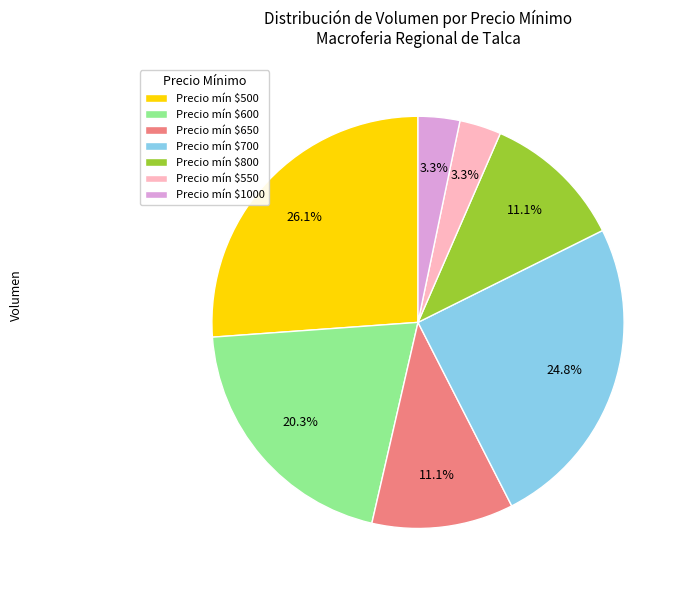

Which category has the biggest portion of the pie?

Precio mín $500